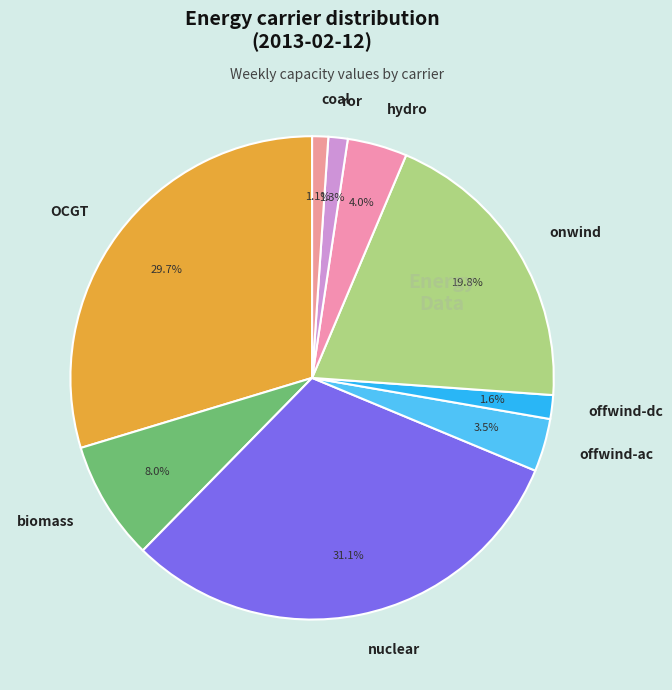

To the nearest percent, what is the difference between the offwind-ac and nuclear slice percentages?

28%